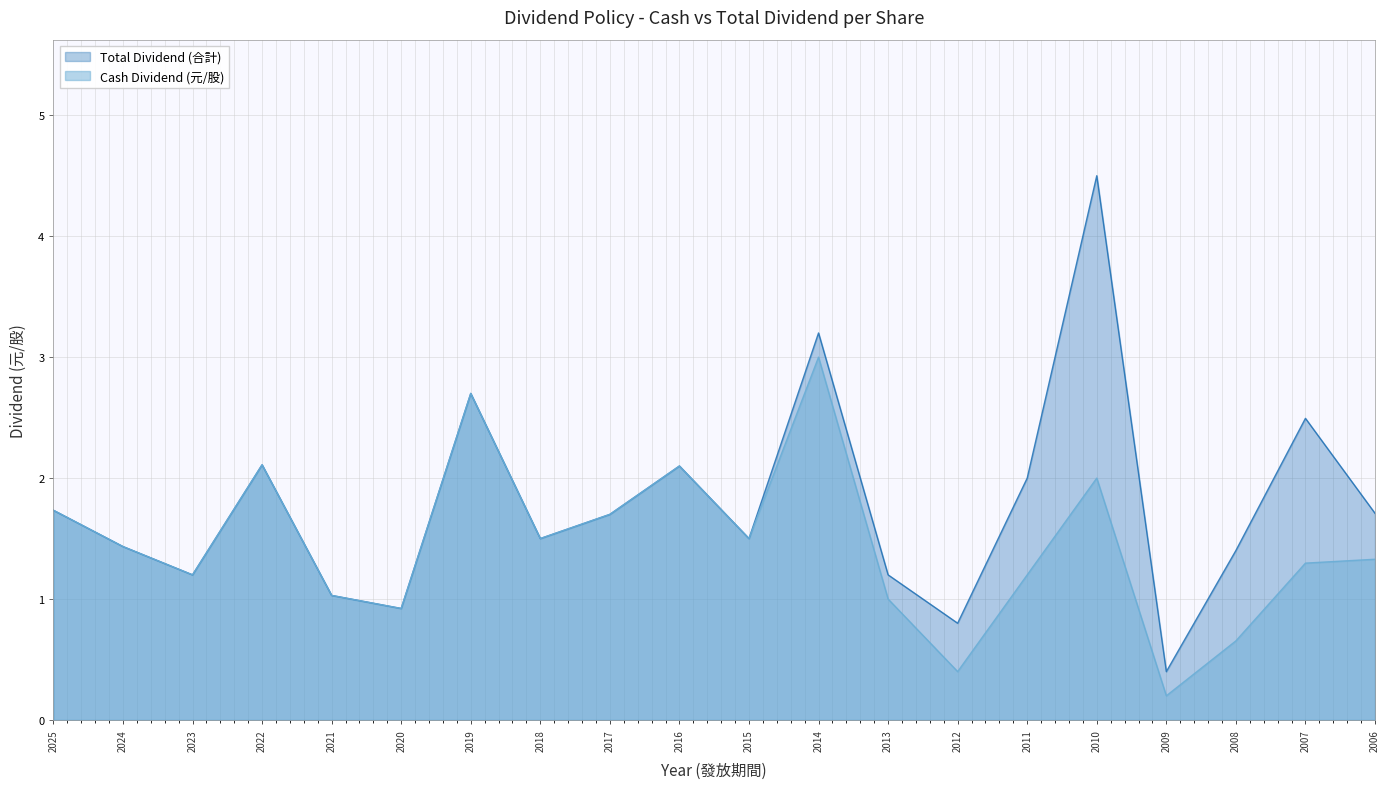

Count the number of categories in the chart.

20